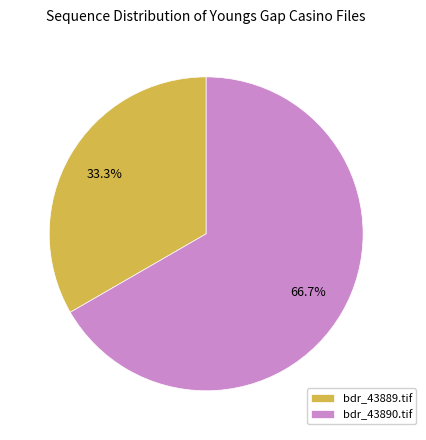

Is it true that bdr_43890.tif is 67% of the pie?

True